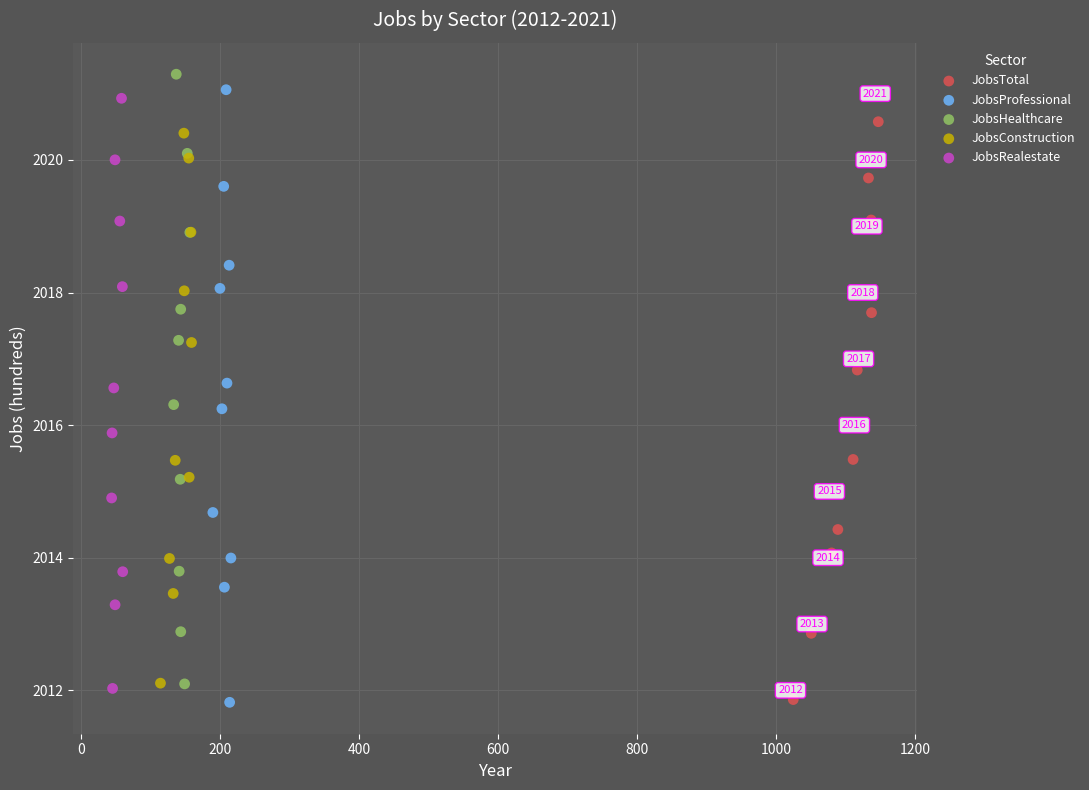

Which series has the widest spread of Y values?

JobsProfessional